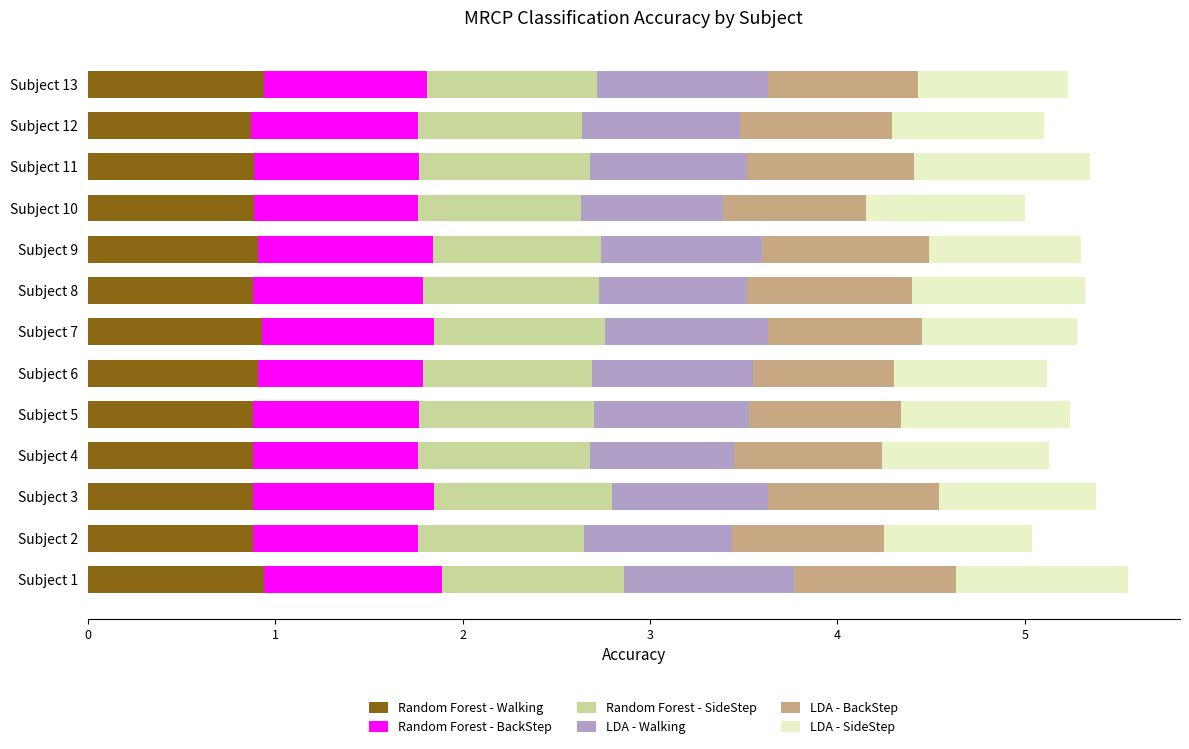

What is the minimum value for Random Forest - Walking?

0.9